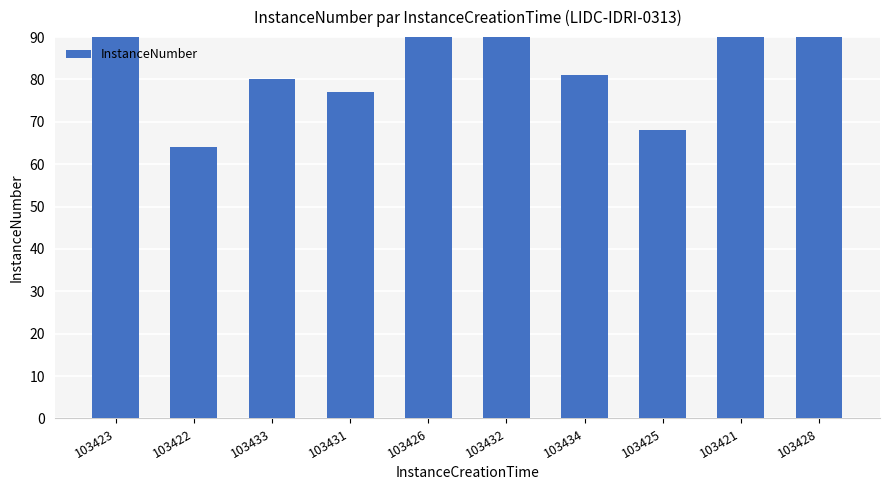

Approximately how many times larger is the value at 103421 compared to 103423?

1.0